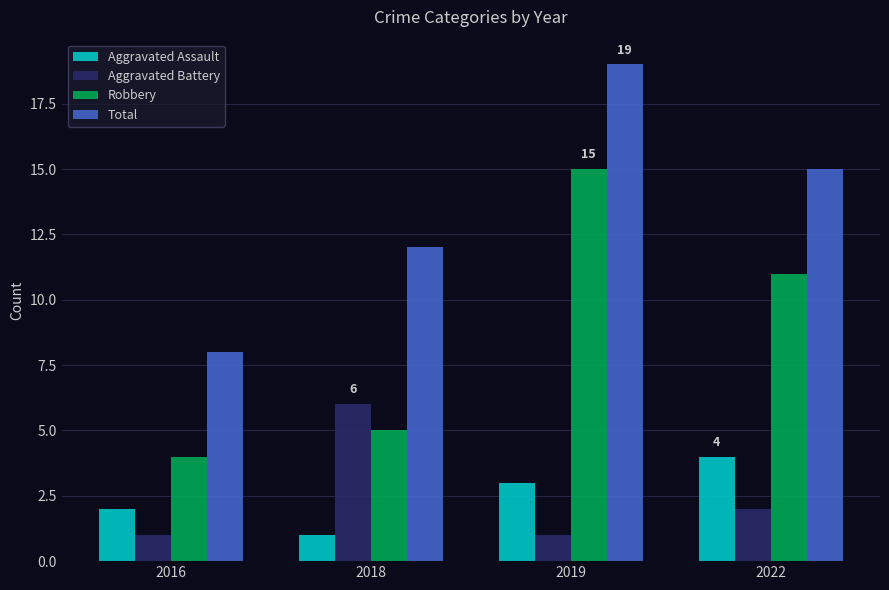

True or false: Aggravated Battery has a value of 1 at 2016.

True